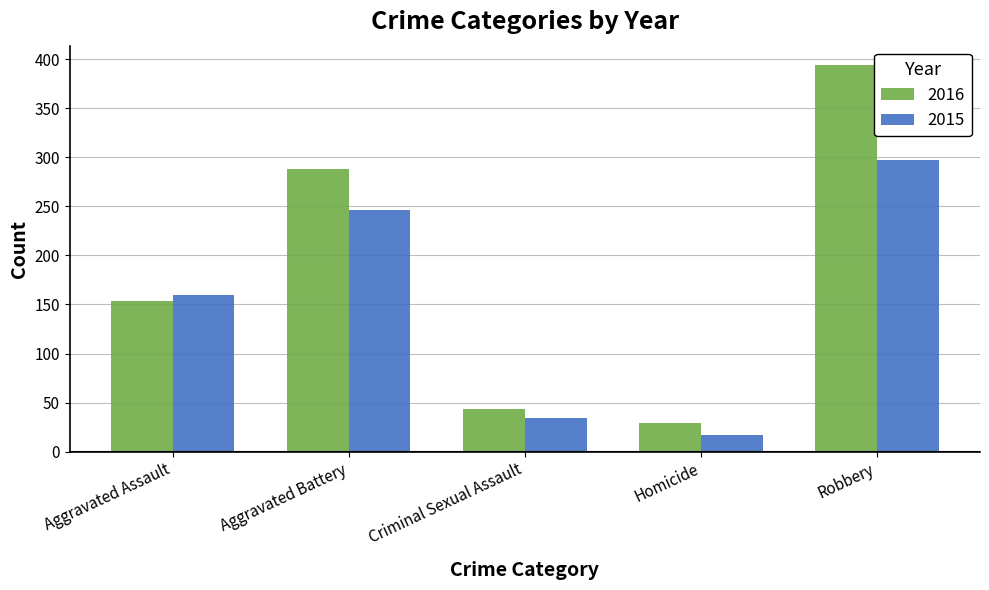

What is the difference between the maximum and minimum values in the 2015 series?

280